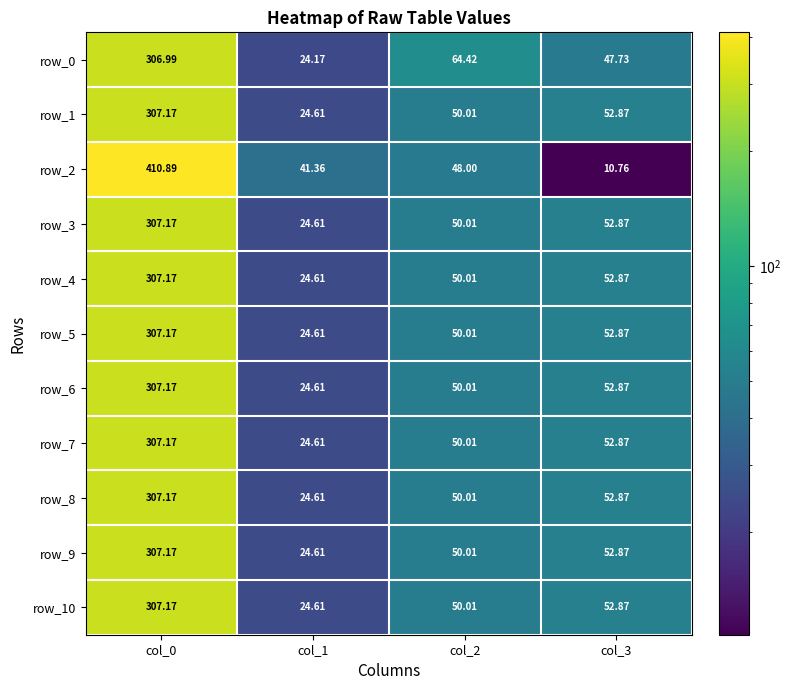

Reading left to right, list all the values displayed in this chart.

row_0: col_0=307.0	col_1=24.2	col_2=64.4	col_3=47.7
row_1: col_0=307.2	col_1=24.6	col_2=50.0	col_3=52.9
row_2: col_0=410.9	col_1=41.4	col_2=48.0	col_3=10.8
row_3: col_0=307.2	col_1=24.6	col_2=50.0	col_3=52.9
row_4: col_0=307.2	col_1=24.6	col_2=50.0	col_3=52.9
row_5: col_0=307.2	col_1=24.6	col_2=50.0	col_3=52.9
row_6: col_0=307.2	col_1=24.6	col_2=50.0	col_3=52.9
row_7: col_0=307.2	col_1=24.6	col_2=50.0	col_3=52.9
row_8: col_0=307.2	col_1=24.6	col_2=50.0	col_3=52.9
row_9: col_0=307.2	col_1=24.6	col_2=50.0	col_3=52.9
row_10: col_0=307.2	col_1=24.6	col_2=50.0	col_3=52.9